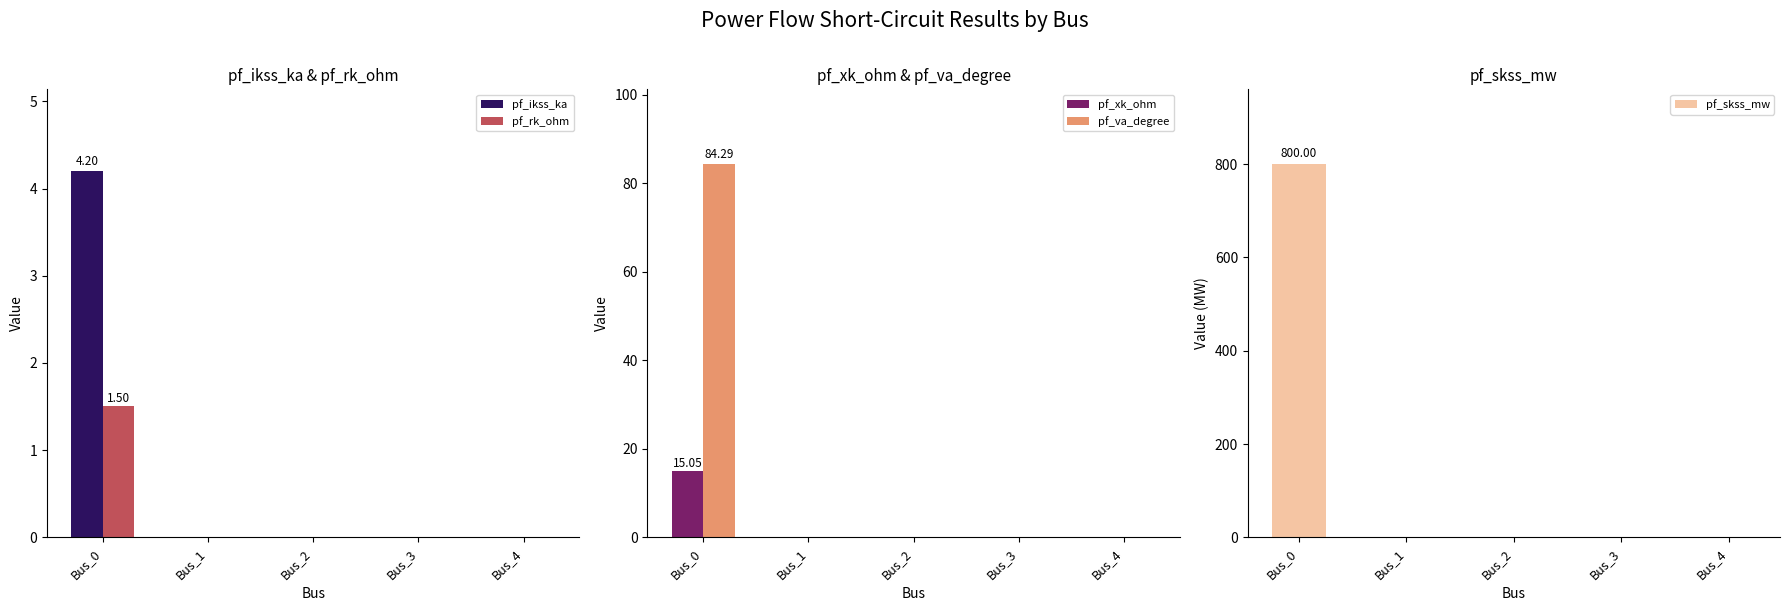

What is the greatest value displayed?

800.0